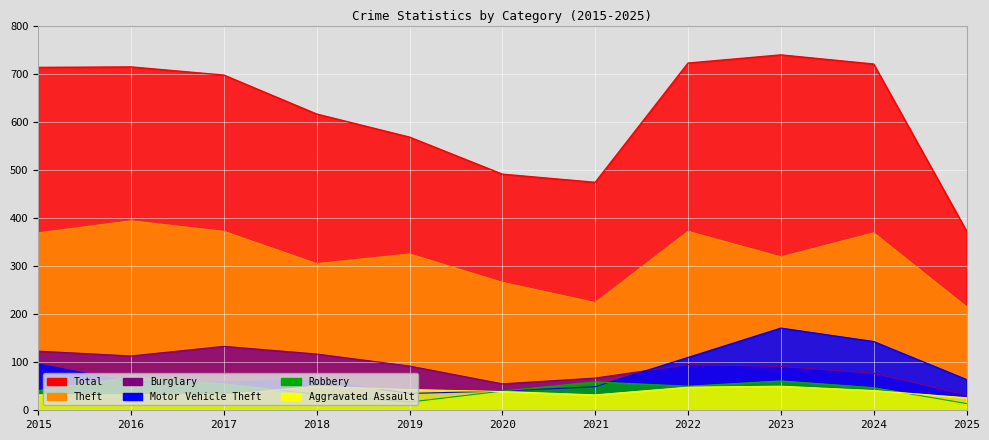

The Motor Vehicle Theft series shows 49 at 2021. True or false?

True